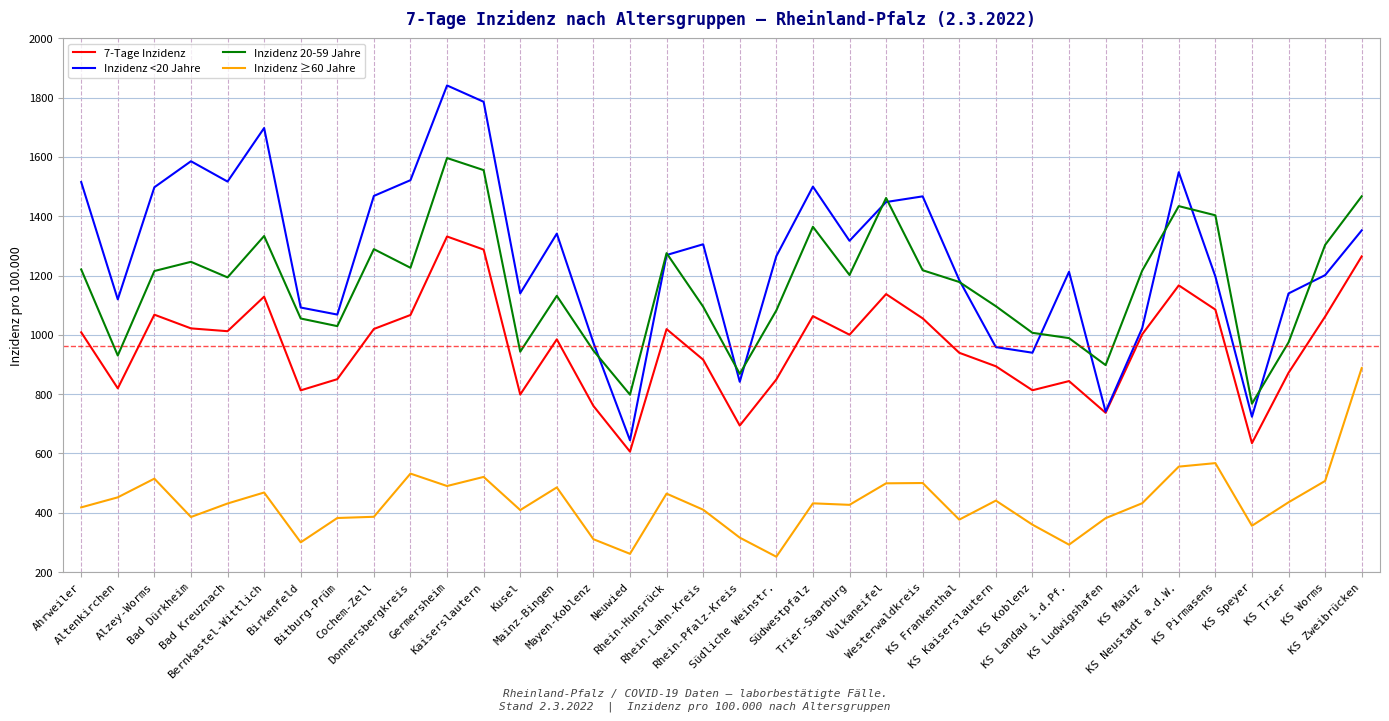

How many series are shown in this chart?

4